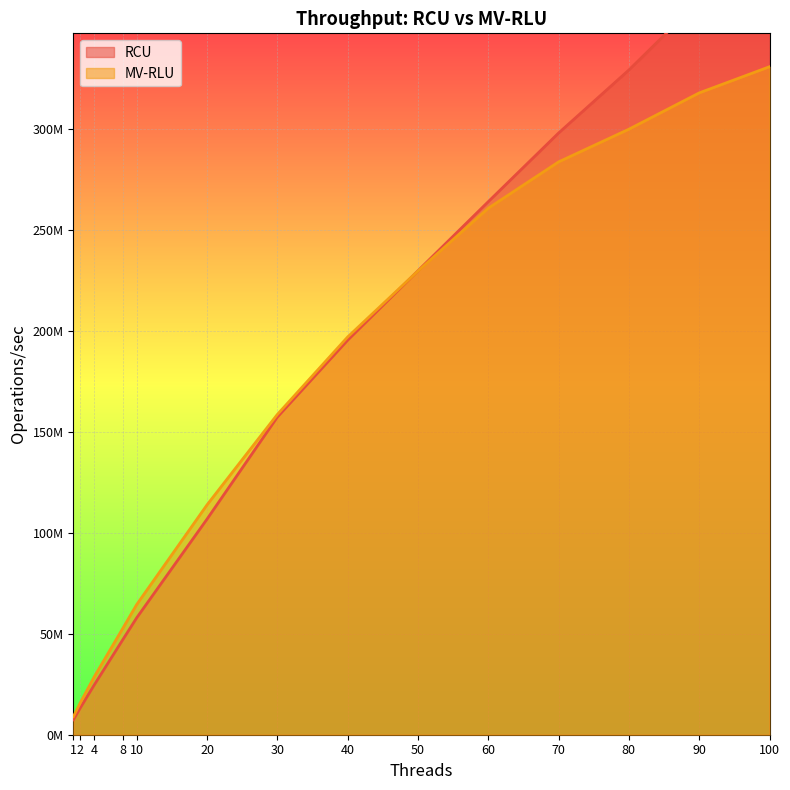

What is the sum of the RCU values at 2 and 90?

376668858